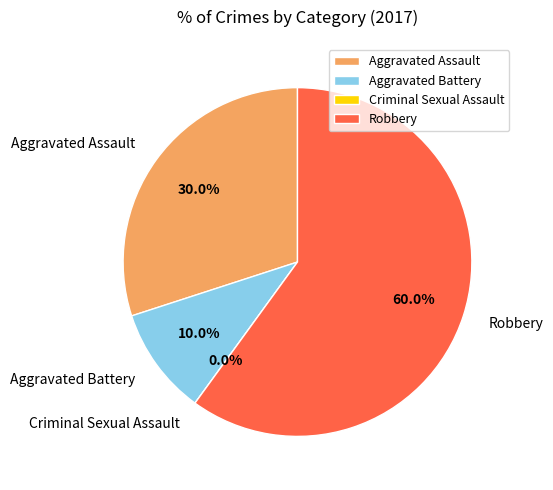

What is the smallest slice in the pie chart?

Criminal Sexual Assault